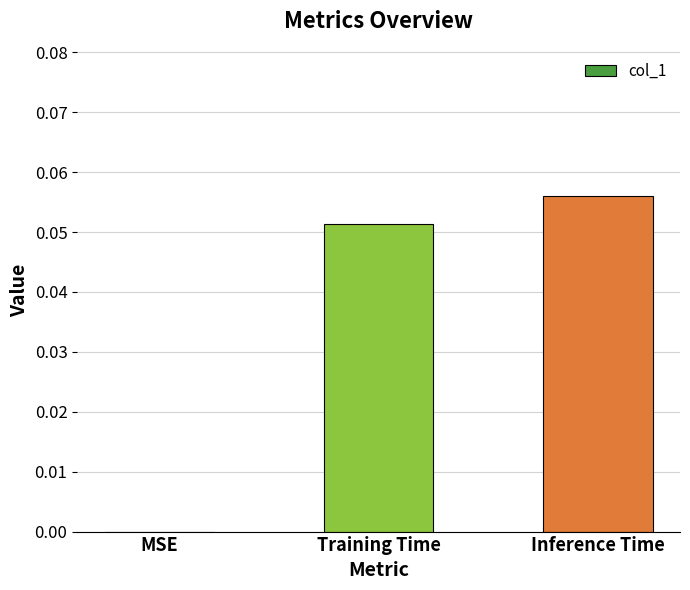

Which has a higher value, Training Time or Inference Time?

Inference Time